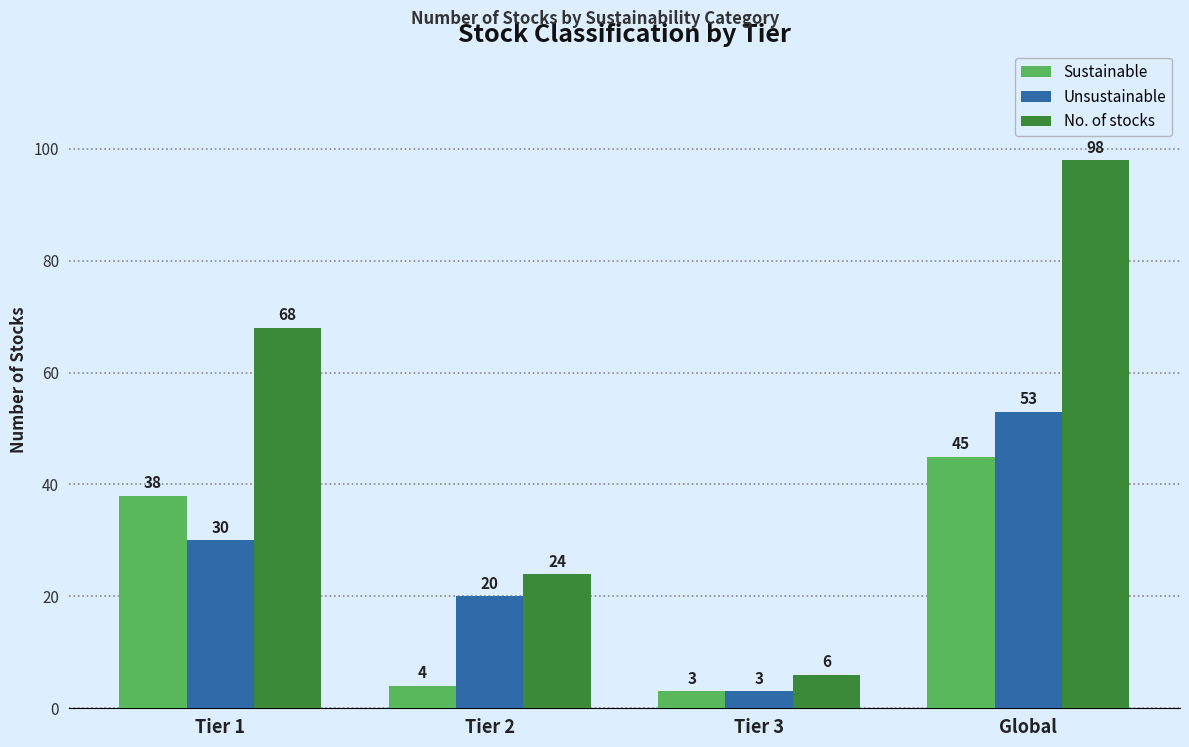

The Unsustainable series shows 48 at Tier 1. True or false?

False